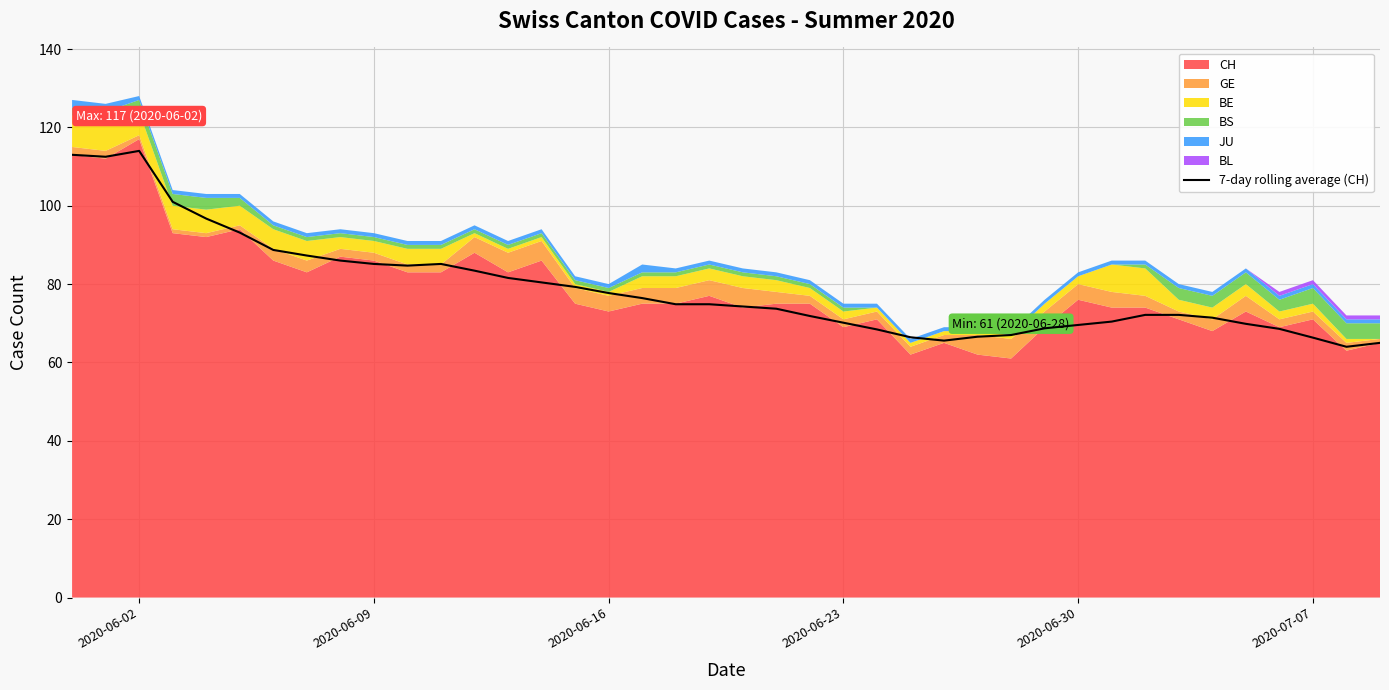

What is the minimum value for 7-day rolling average (CH)?

64.0